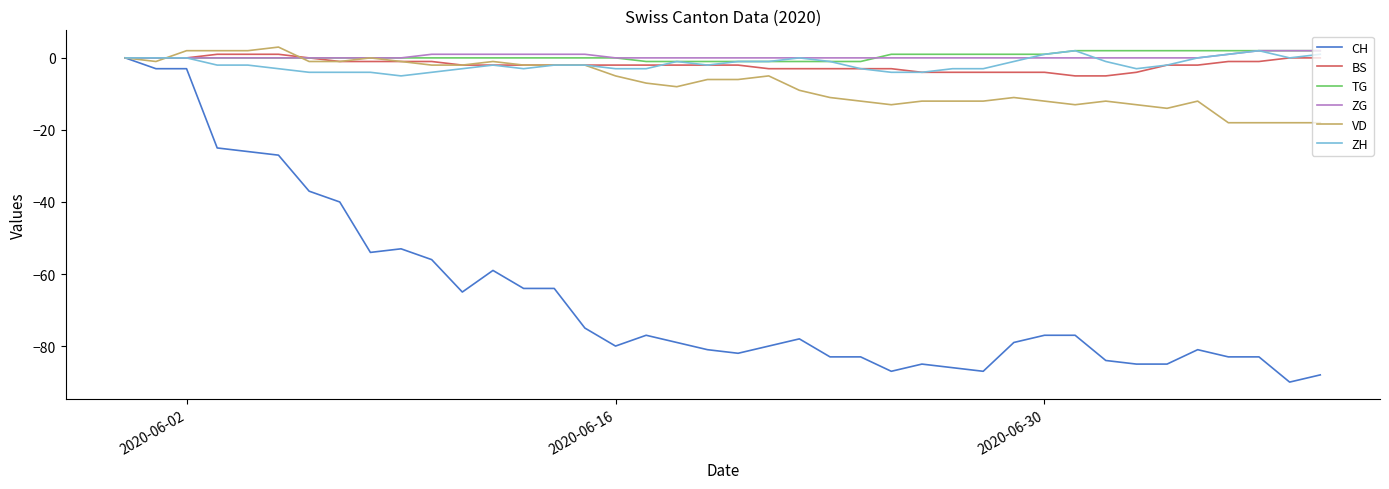

Which series has the widest spread of values?

CH